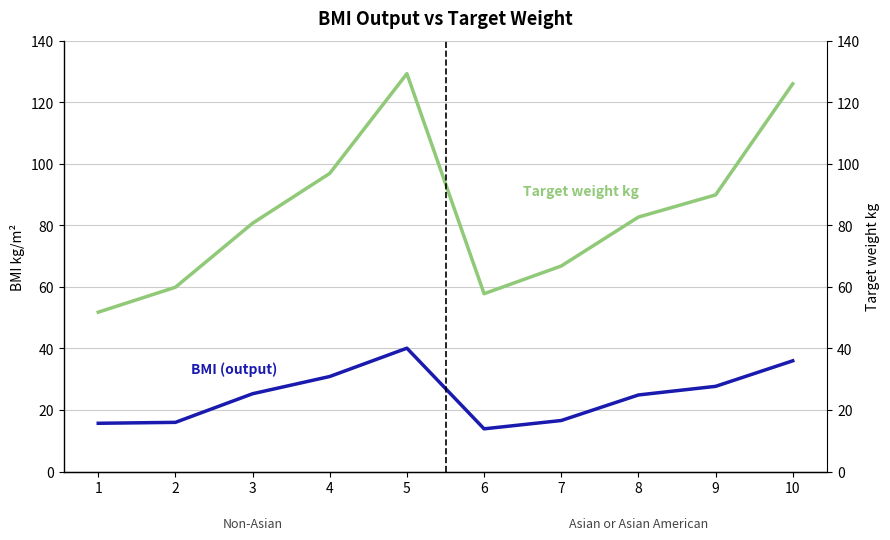

Which series has the largest range (max minus min)?

Target weight kg